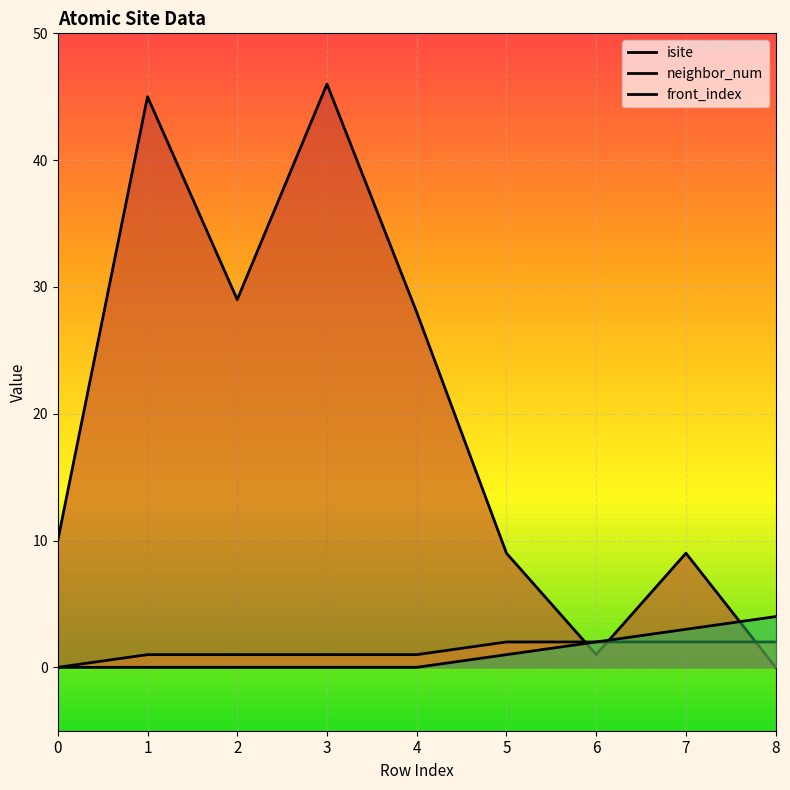

List the labels in order of isite value, largest first.

3, 1, 2, 4, 0, 5, 7, 6, 8